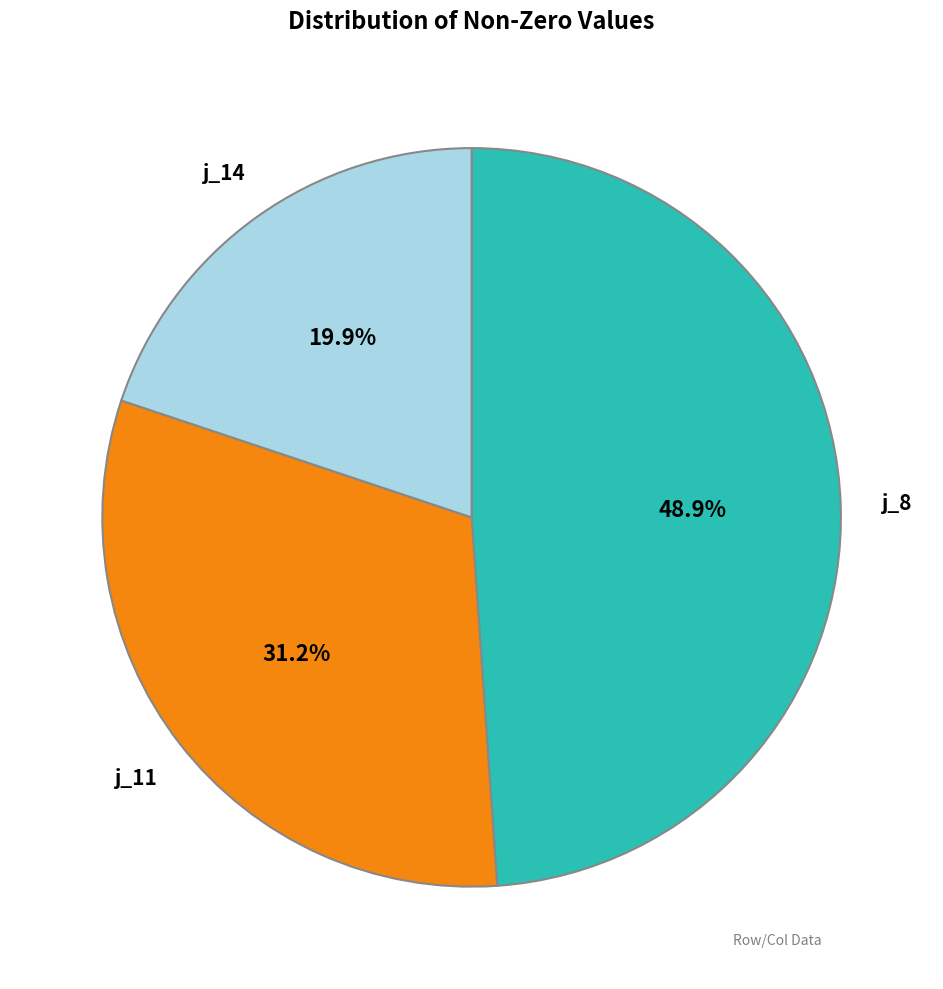

Is j_8 the majority of the pie?

No